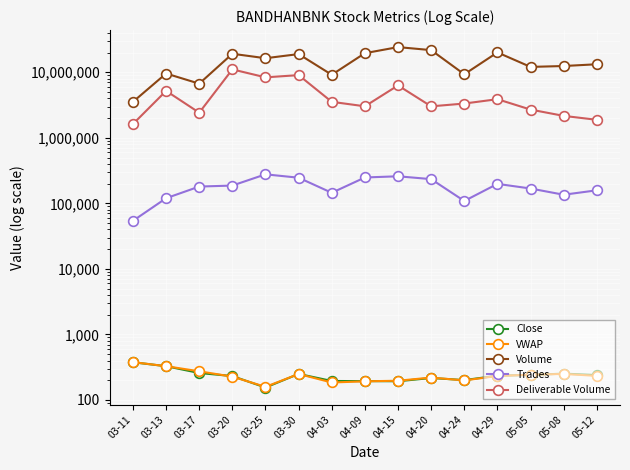

What is the label of the 15th point from the left?

05-12